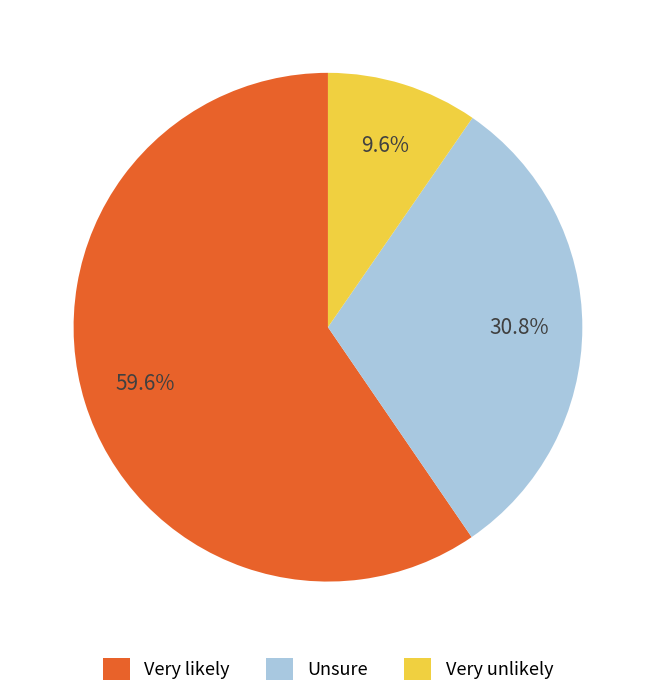

Is Unsure the majority of the pie?

No